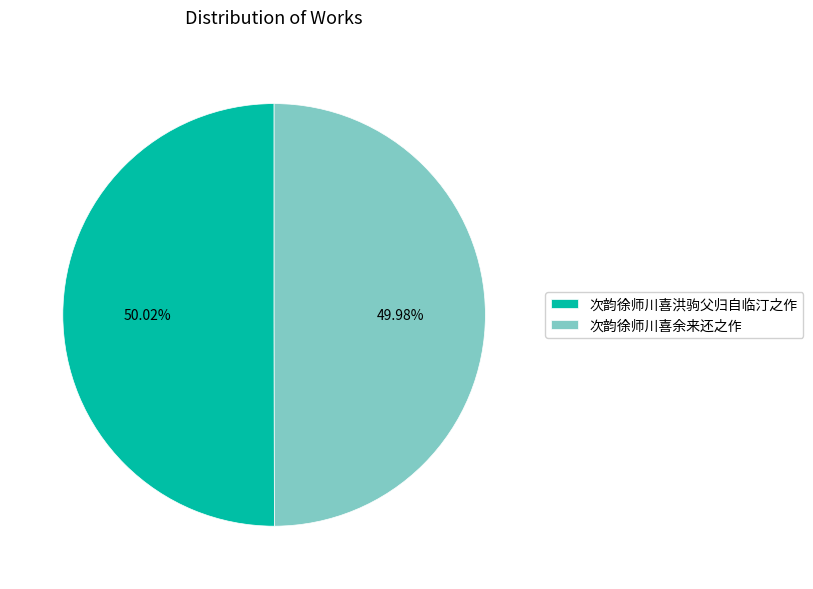

Is there a majority slice in this chart?

Yes